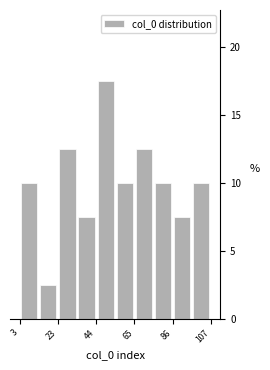

Around what value on the x-axis is the tallest bar? Give the approximate position of its centre, as read against the axis.

50